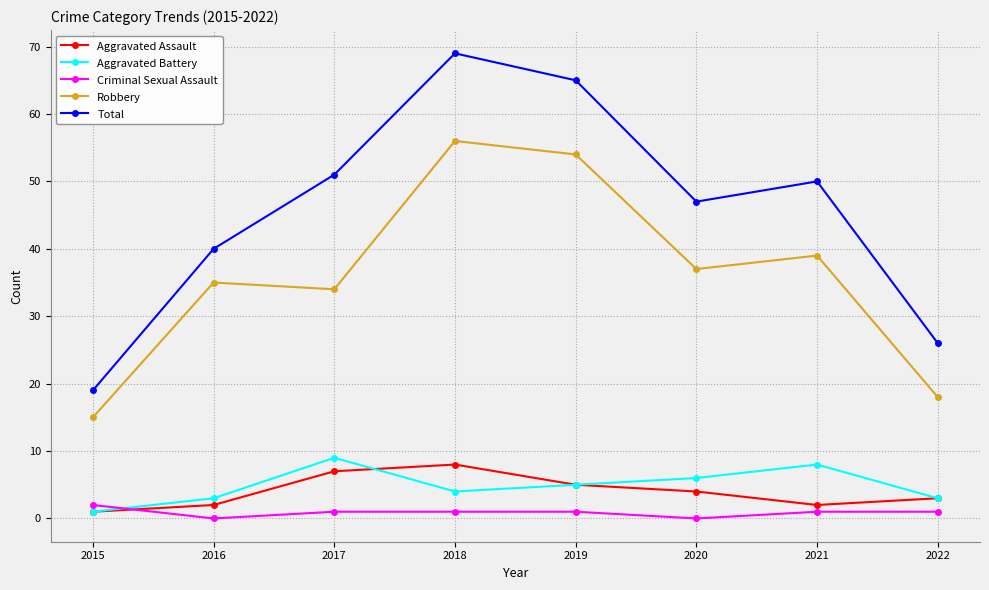

How many lines are shown in the chart?

5